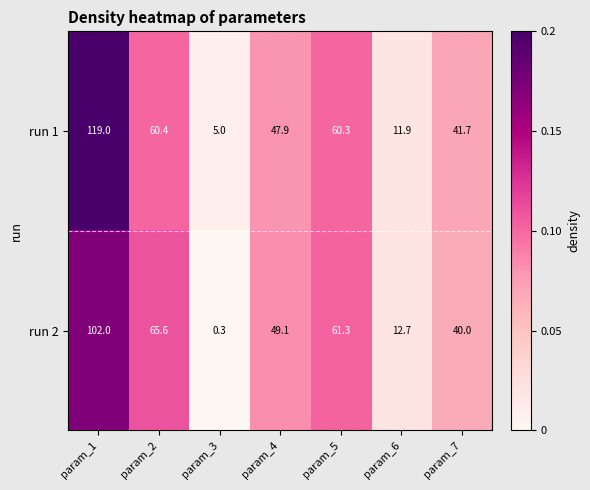

What is the difference between the maximum and second lowest values in the run 1 series?

107.1